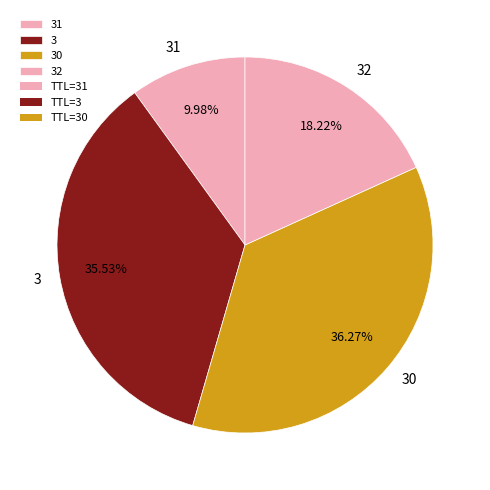

Which category has the smallest portion of the pie?

31